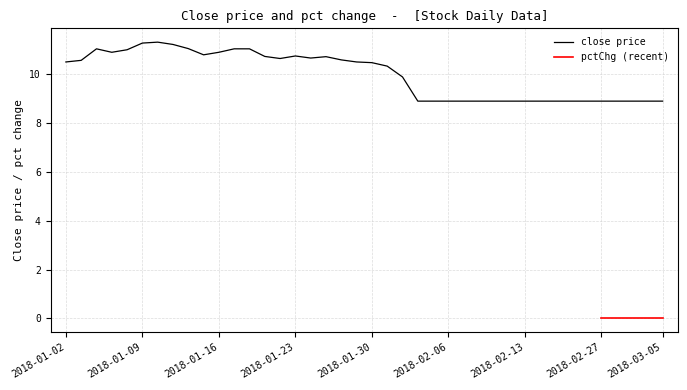

What is the difference between the values at 2018-02-23 and 2018-01-19?

1.8